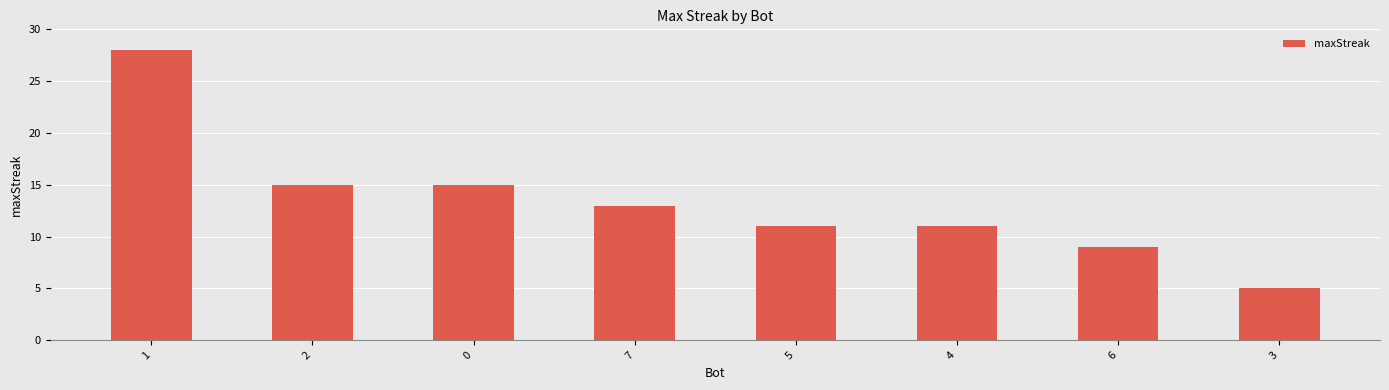

What is the change in value from 0 to 4?

-4